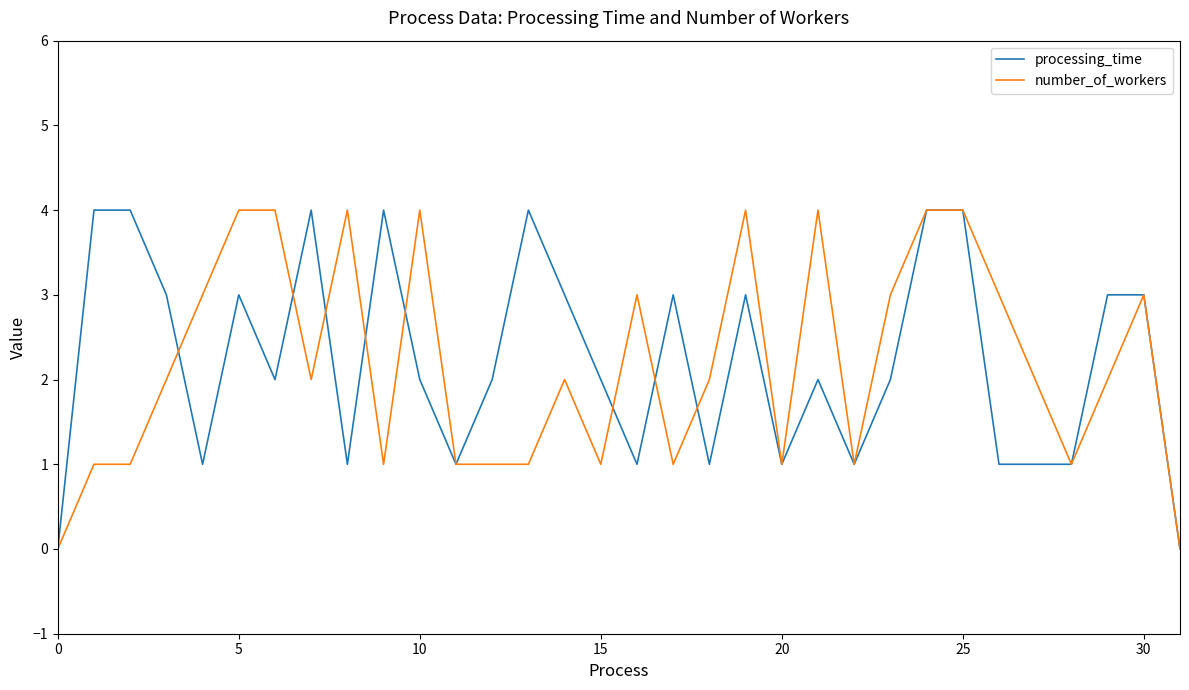

Reading left to right, extract all data points from this chart.

processing_time: 0	4	4	3	1	3	2	4	1	4	2	1	2	4	3	2	1	3	1	3	1	2	1	2	4	4	1	1	1	3	3	0
number_of_workers: 0	1	1	2	3	4	4	2	4	1	4	1	1	1	2	1	3	1	2	4	1	4	1	3	4	4	3	2	1	2	3	0